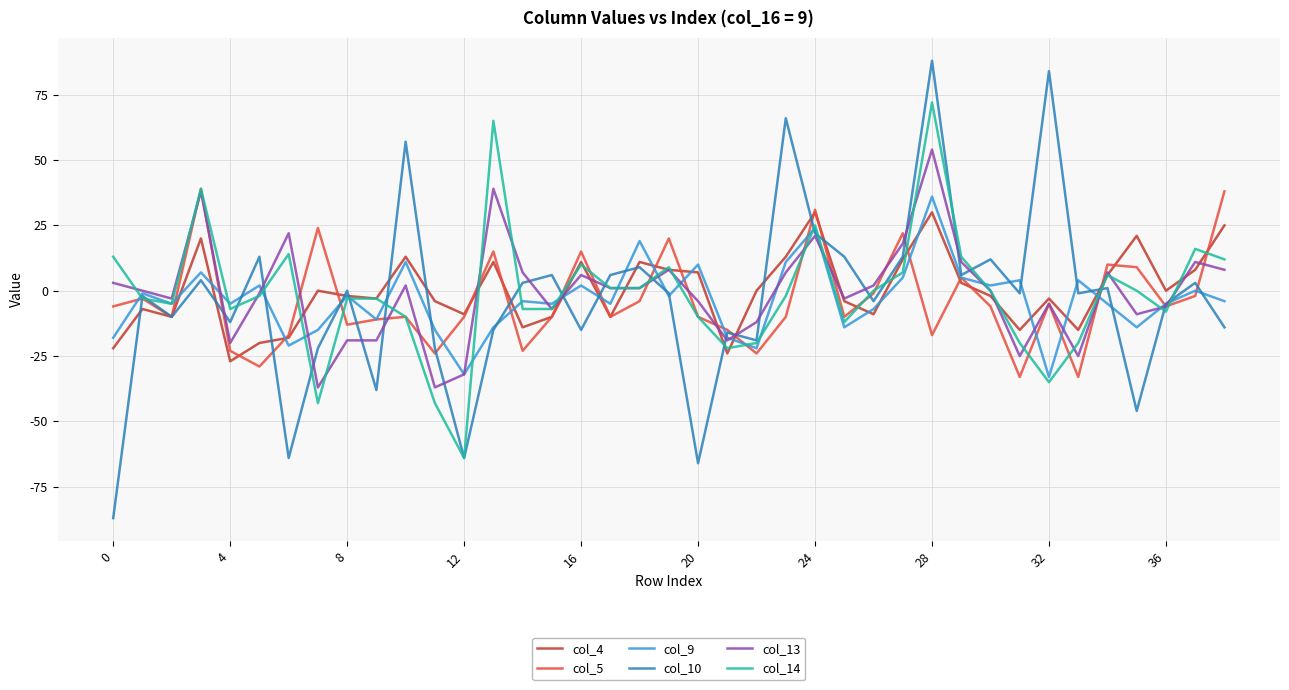

What is the lowest value of the col_13 series?

-37